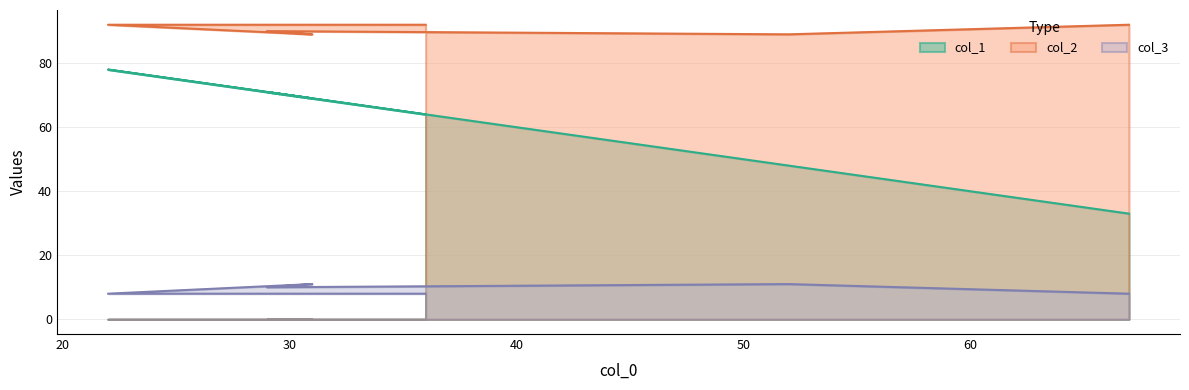

Reading left to right, what are all the values shown in this chart?

col_1: 36=64	22=78	31=69	29=71	52=48	67=33
col_2: 36=92	22=92	31=89	29=90	52=89	67=92
col_3: 36=8	22=8	31=11	29=10	52=11	67=8